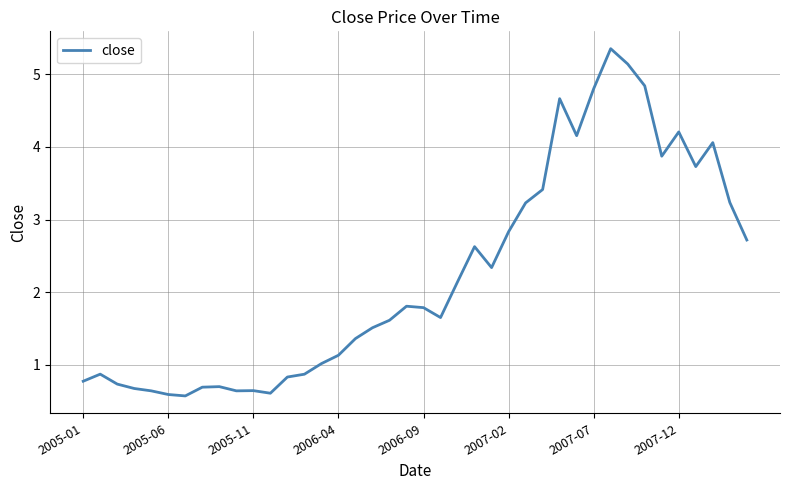

Reading right to left, extract all data points from this chart.

2.7	3.2	4.1	3.7	4.2	3.9	4.8	5.1	5.4	4.8	4.2	4.7	3.4	3.2	2.8	2.3	2.6	2.1	1.7	1.8	1.8	1.6	1.5	1.4	1.1	1.0	0.9	0.8	0.6	0.6	0.6	0.7	0.7	0.6	0.6	0.6	0.7	0.7	0.9	0.8